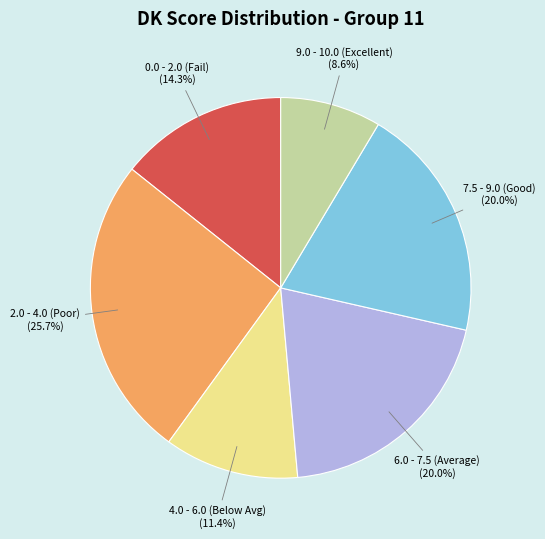

Is there a majority slice in this chart?

No